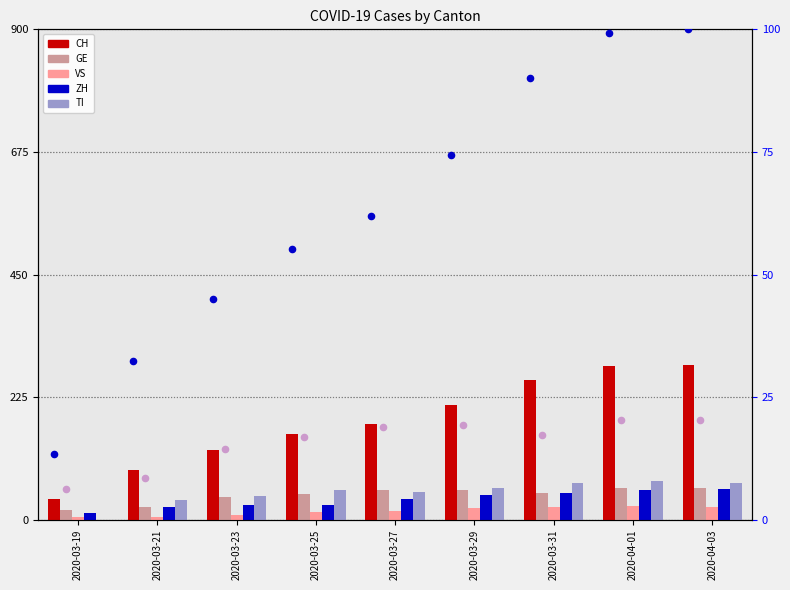

What are all the series names shown in the legend?

CH, GE, VS, ZH, TI